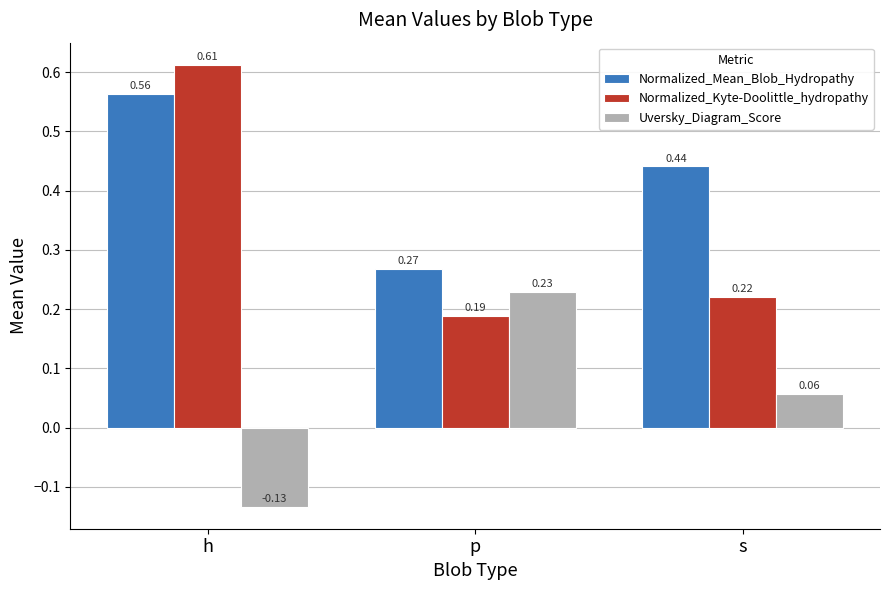

Count the number of categories in the chart.

3